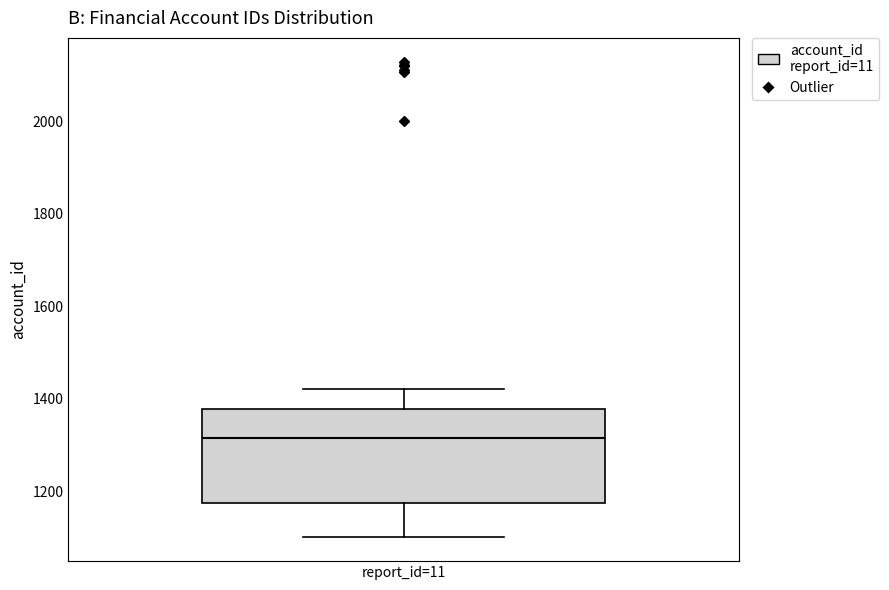

Where does the lower whisker of the box for report_id=11 end on the y-axis? The values are not printed on the chart, so give them approximately, as read against the axis.

1100